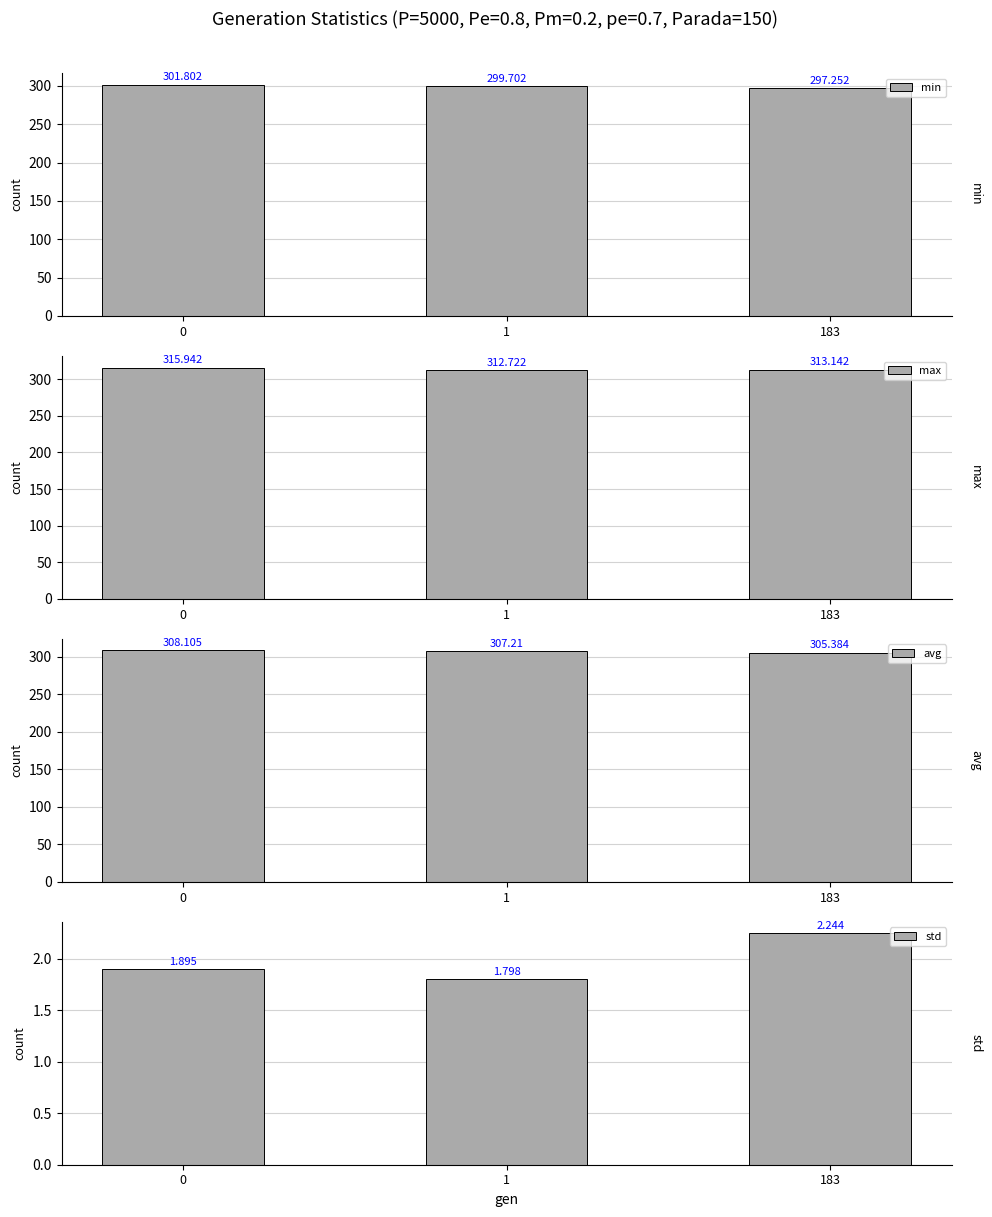

Which series has the largest total across all categories?

max